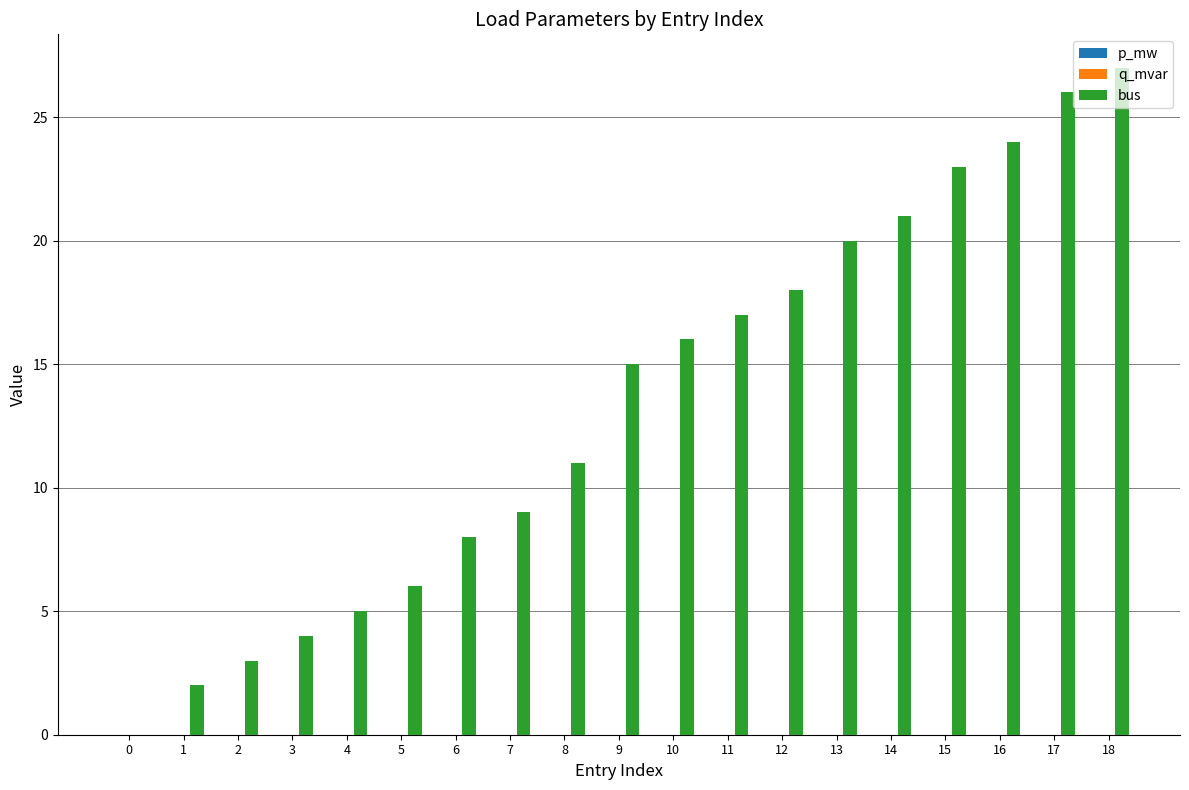

How many groups of bars are there?

19